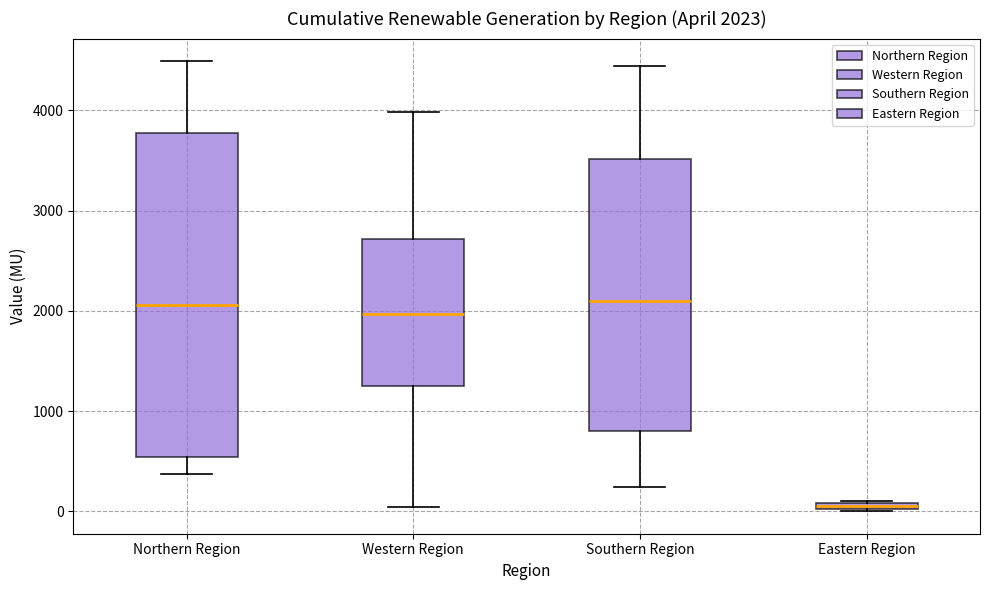

Comparing the boxes themselves (not the whiskers), which one is the tallest?

Northern Region